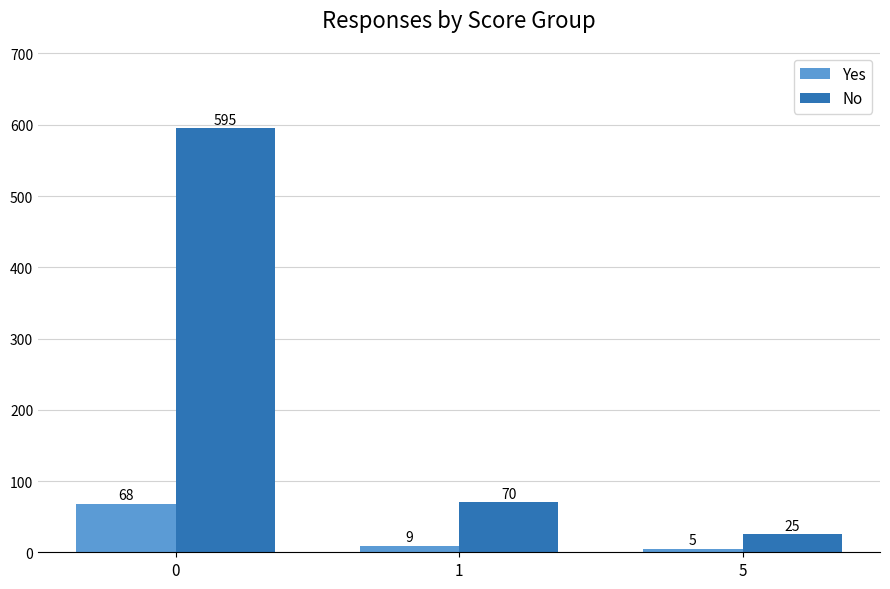

What is the difference between the No values at 0 and 1?

525